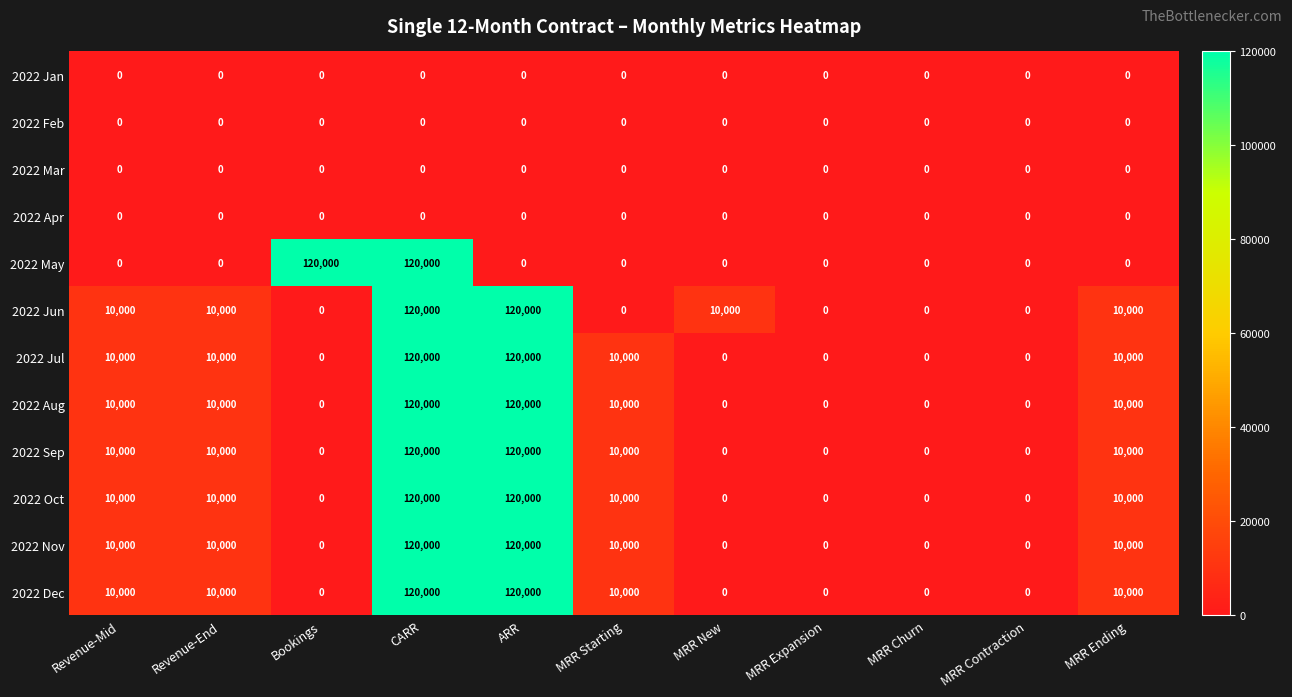

The value of 2022 Aug at MRR Contraction is -56585. True or false?

False